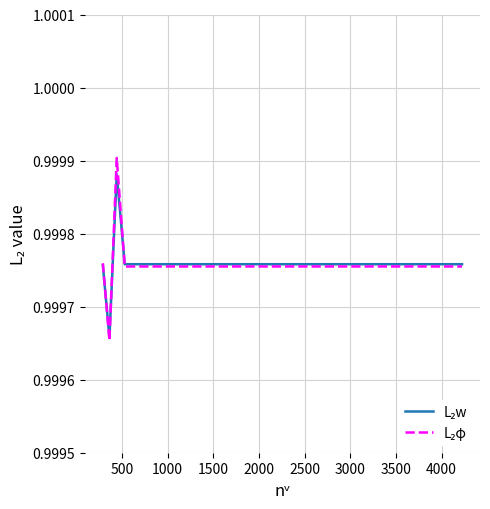

How many times do L₂φ and L₂w cross each other?

3